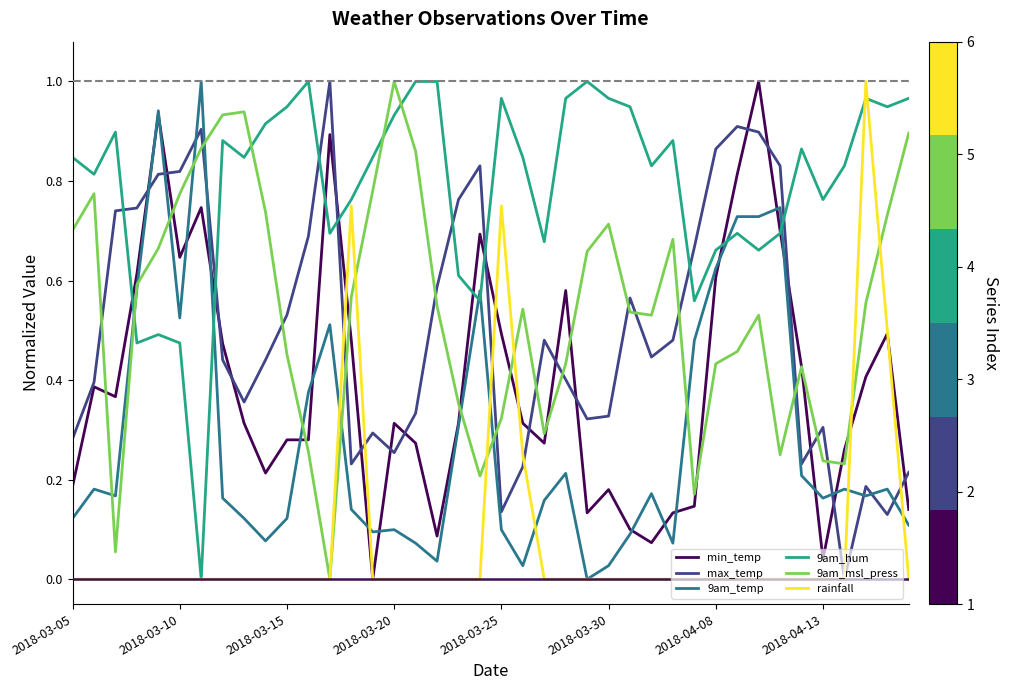

Which series has the largest total across all categories?

9am_hum